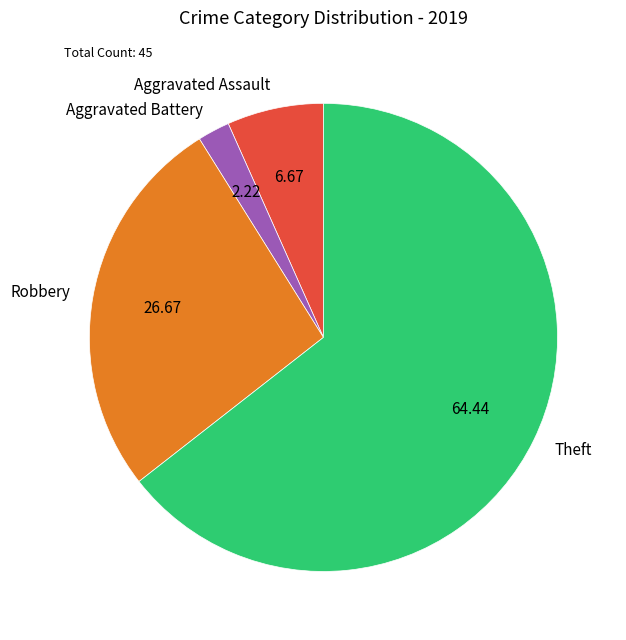

Between Aggravated Battery and Theft, which is larger?

Theft